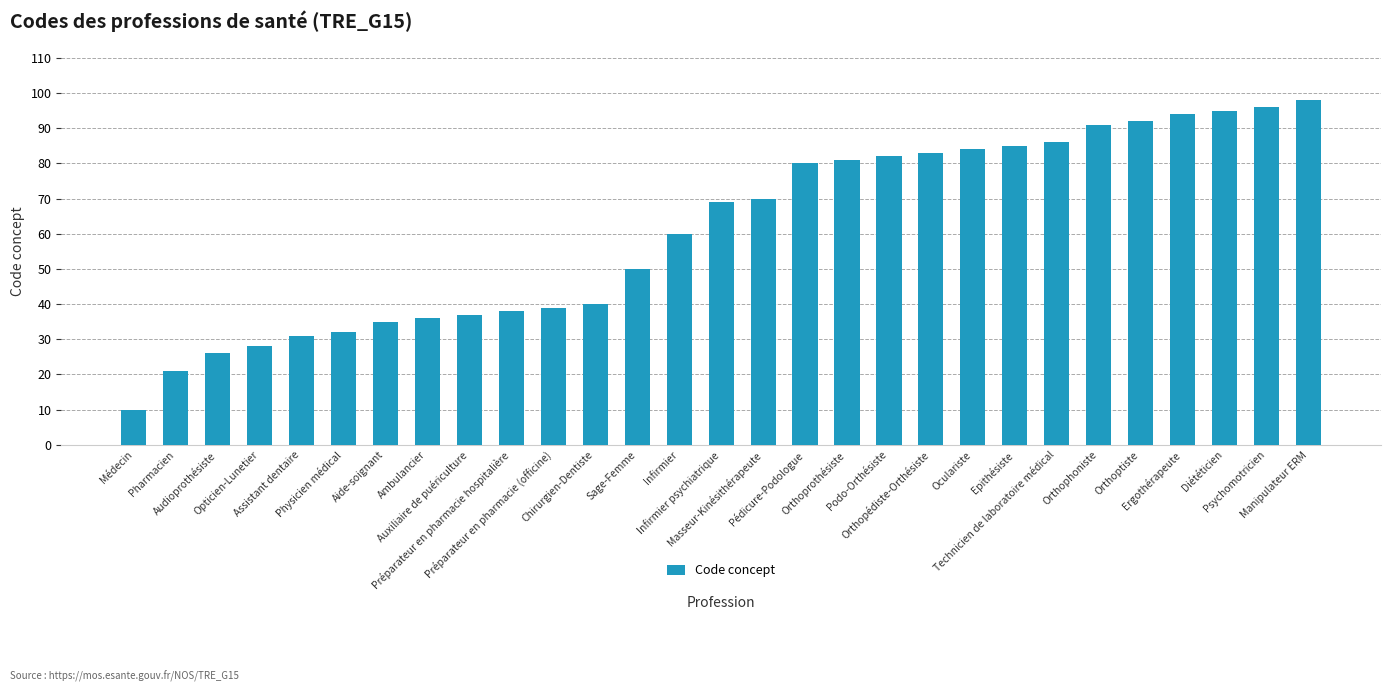

What is the maximum value shown in the chart?

98